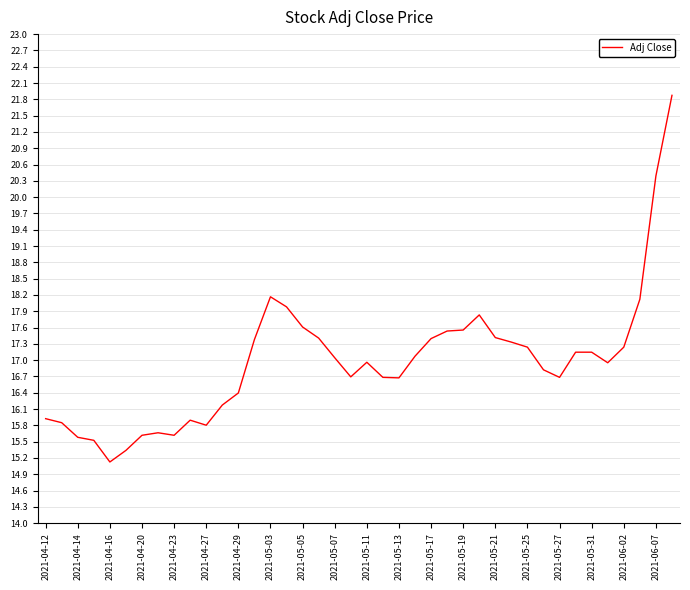

What is the greatest value displayed?

21.9